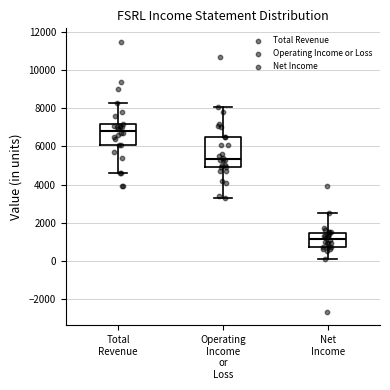

Reading left to right, transcribe this box plot: for each box, give where its median line is, the range the box spans, and where its two whiskers end, as read against the y-axis. The values are not printed on the chart, so give them approximately, as read against the axis.

Total Revenue: median 6800, box 6200 to 7200, whiskers 4600 to 8400
Operating Income or Loss: median 5400, box 5000 to 6600, whiskers 3400 to 8200
Net Income: median 1200, box 800 to 1400, whiskers 200 to 2600